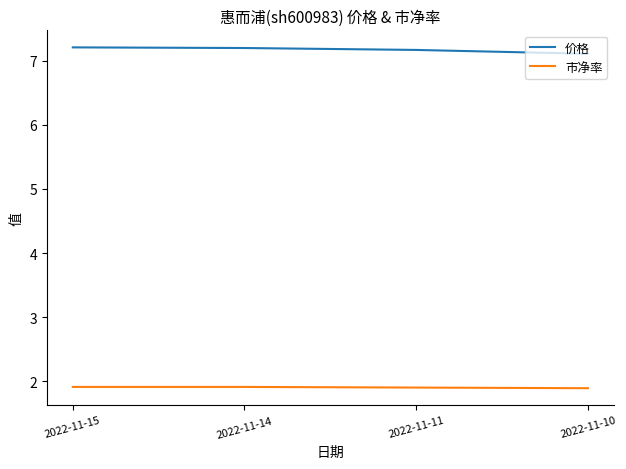

What is the total value across all series at 2022-11-14?

9.1